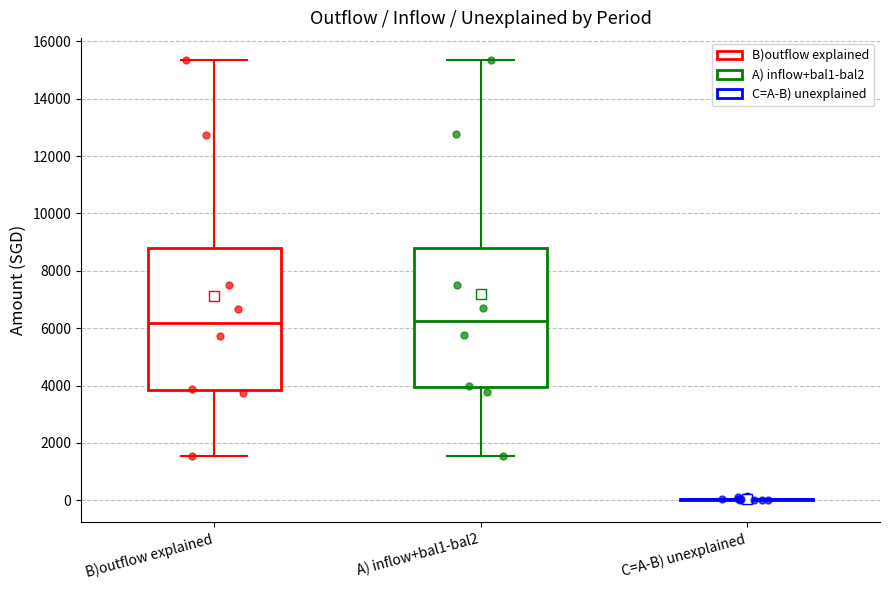

Where does the upper whisker of the box for A) inflow+bal1-bal2 end on the y-axis? The values are not printed on the chart, so give them approximately, as read against the axis.

15400